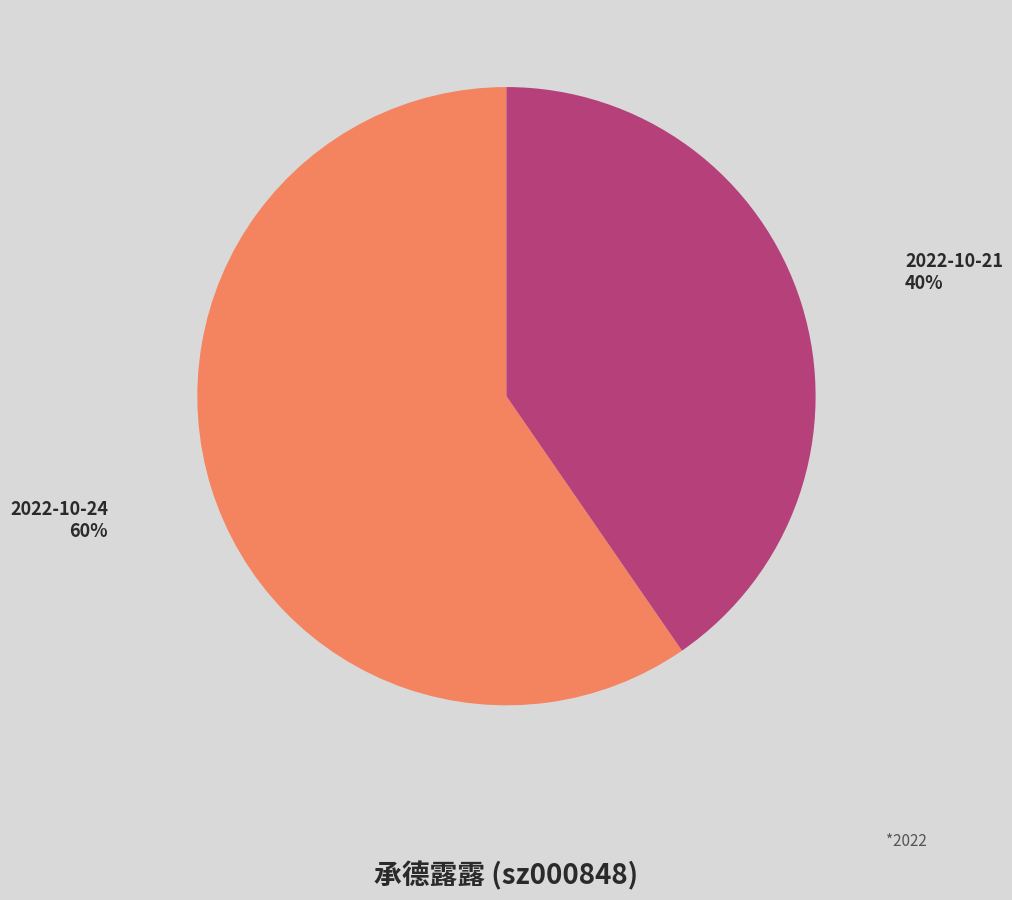

Combined, do 2022-10-24 and 2022-10-21 account for over 50%?

Yes